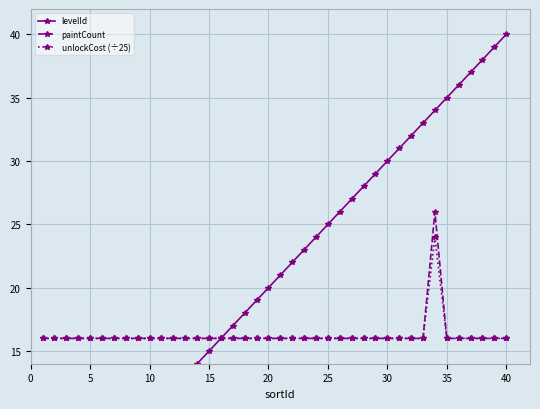

True or false: levelId and unlockCost (÷25) cross at least once.

False